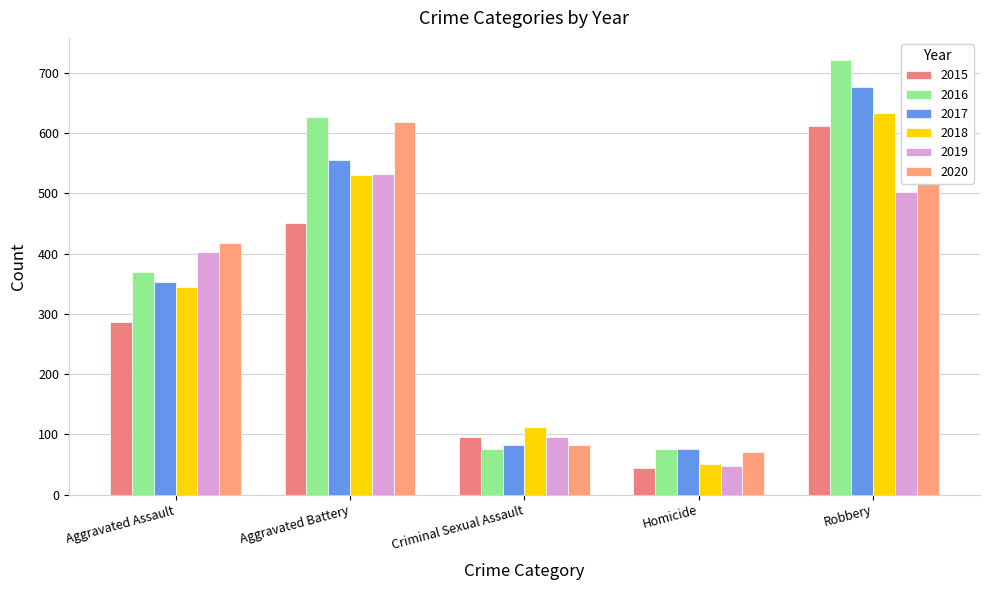

What is the sum of all 2018 values?

1671